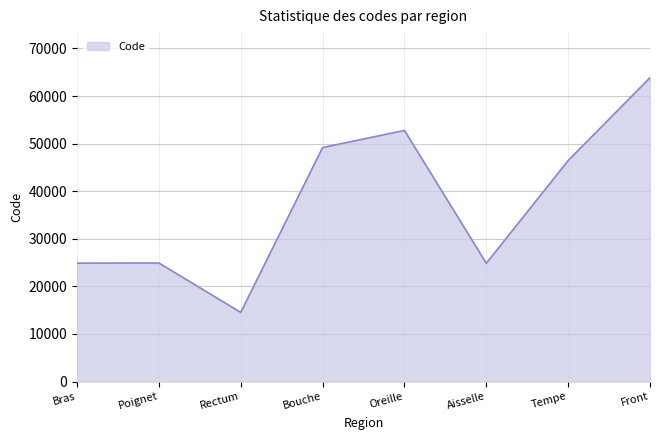

Approximately how many times larger is the value at Bouche compared to Oreille?

0.9